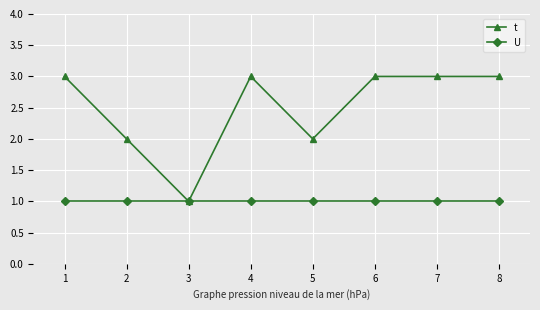

Reading right to left, extract all data points from this chart.

t: 3	3	3	2	3	1	2	3
U: 1	1	1	1	1	1	1	1